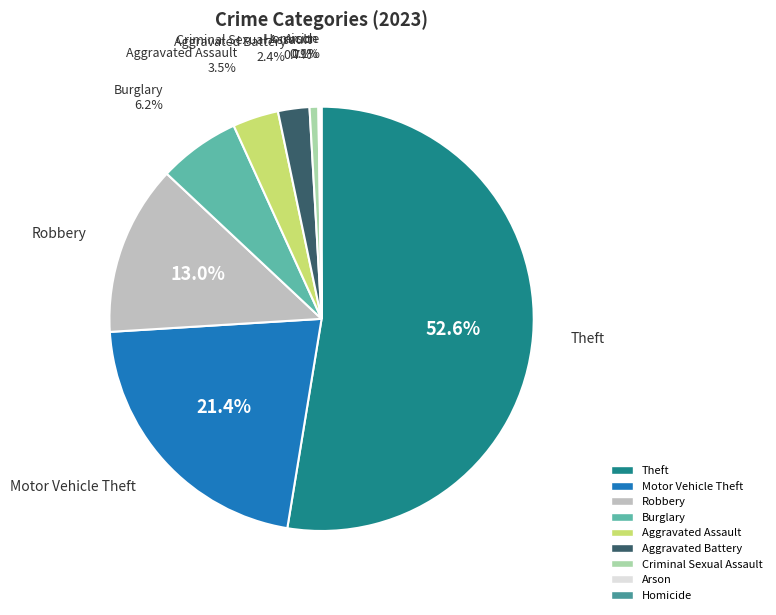

Which slice is the largest?

Theft